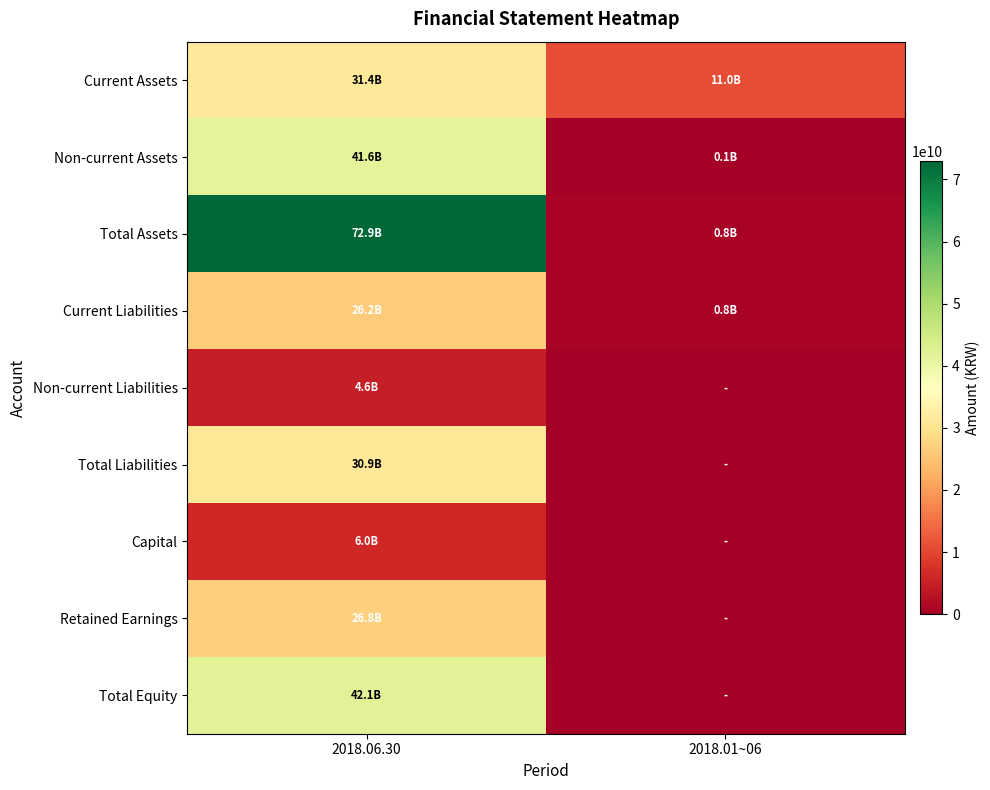

At 2018.06.30, list the series in order from smallest to largest.

Non-current Liabilities, Capital, Current Liabilities, Retained Earnings, Total Liabilities, Current Assets, Non-current Assets, Total Equity, Total Assets